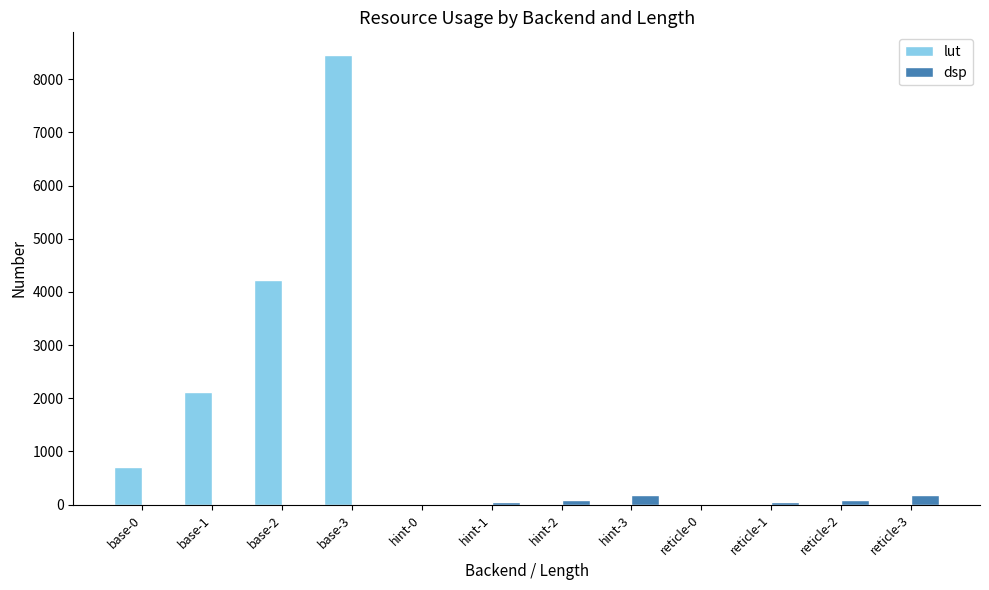

What is the highest value of the lut series?

8460